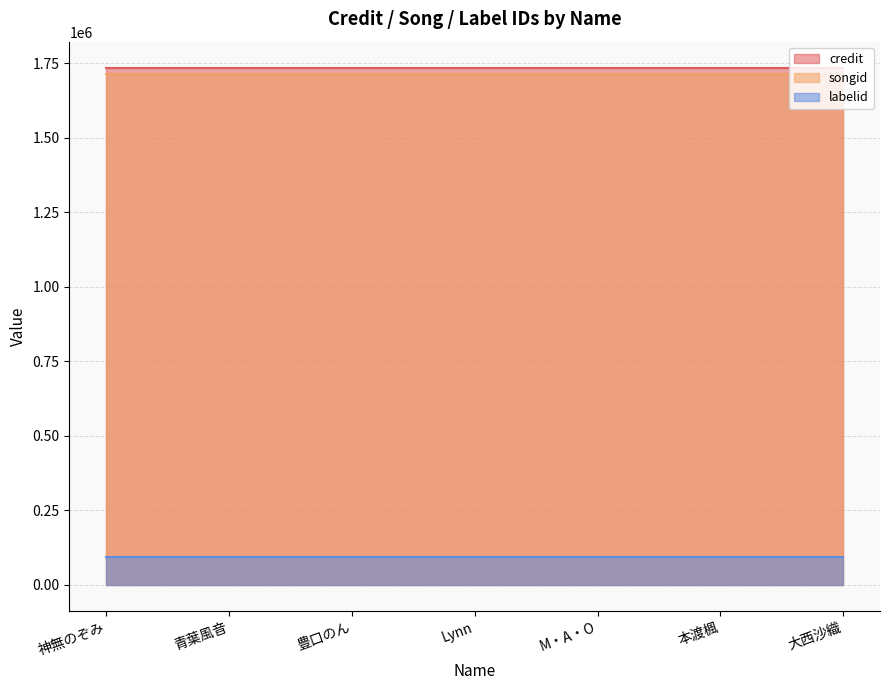

True or false: songid and credit intersect in this chart.

False